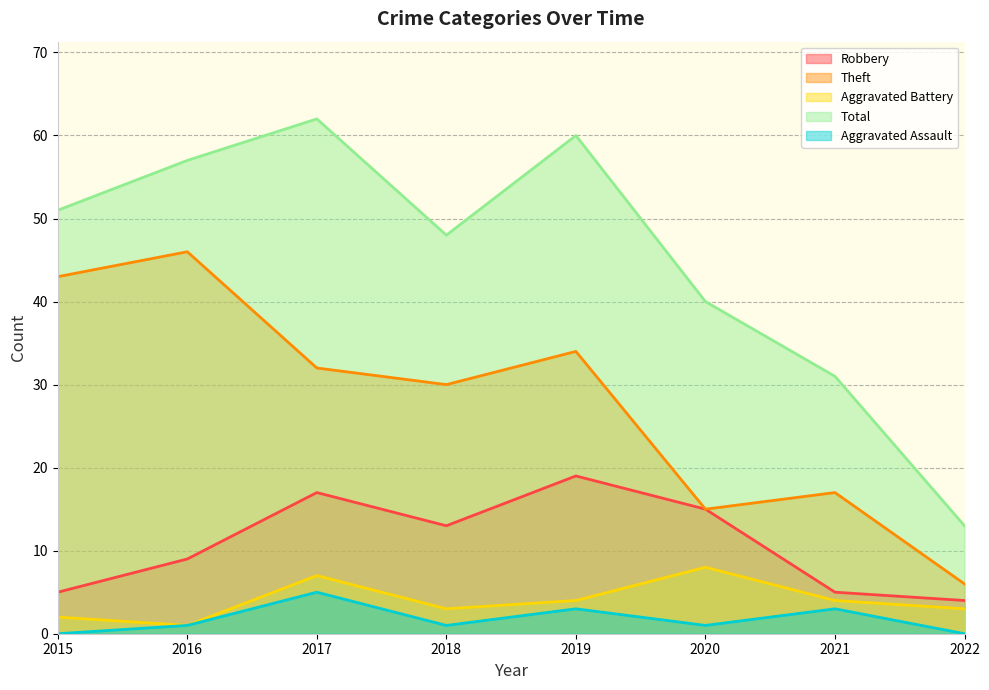

Between 2020 and 2021, which is larger?

2020